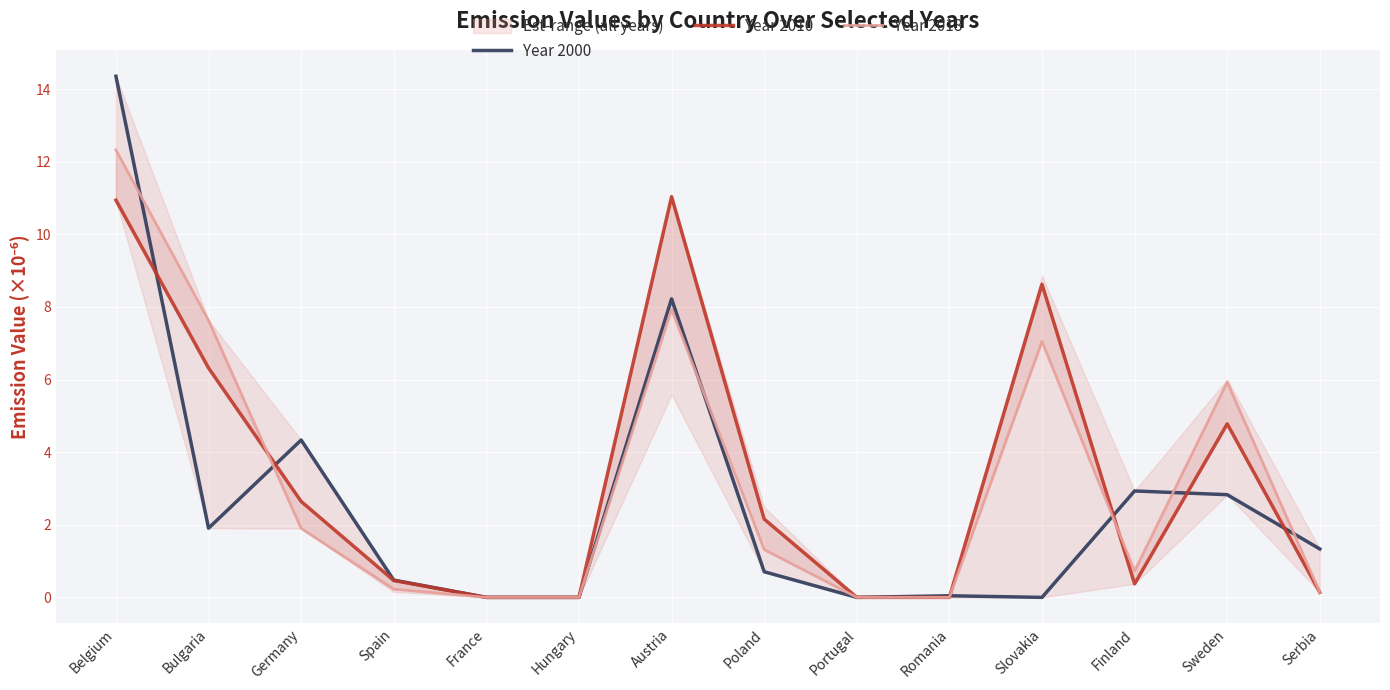

What is the difference between the maximum and minimum values in the Year 2010 series?

11.0